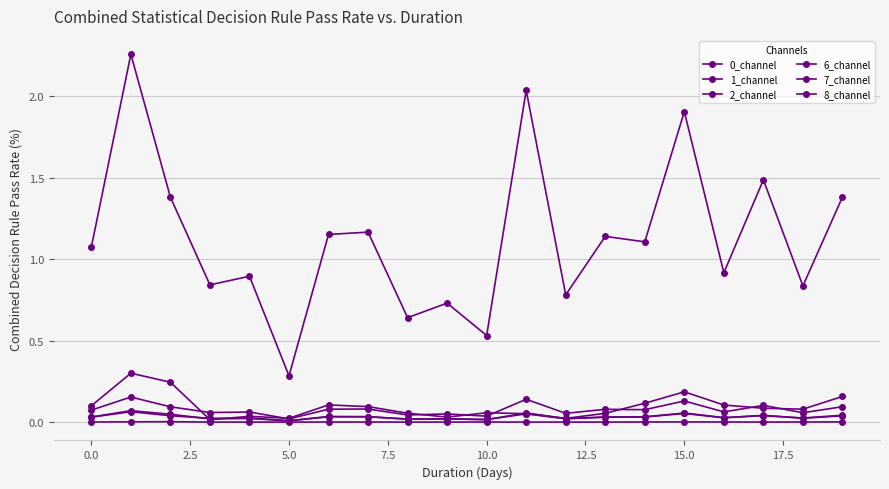

Which series ends up on top after the final intersection of 6_channel and 0_channel?

6_channel